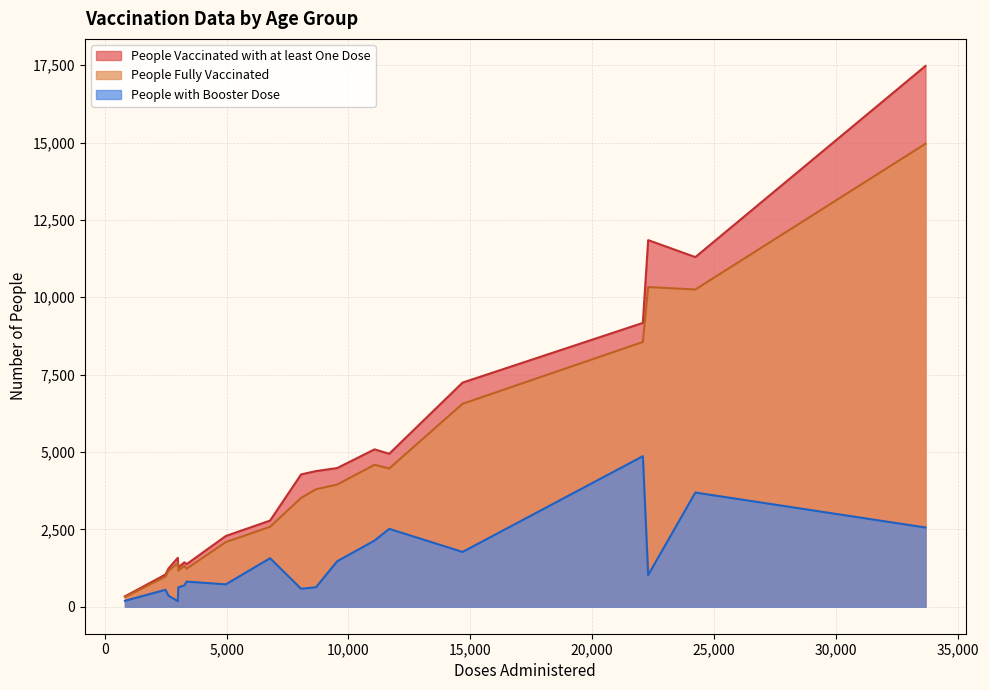

List the series in order of their peak value, highest first.

People Vaccinated with at least One Dose, People Fully Vaccinated, People with Booster Dose